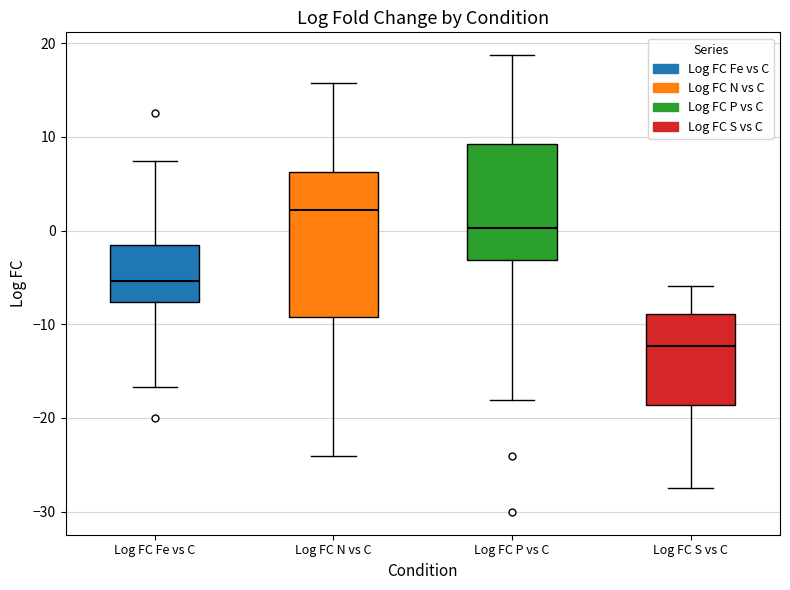

Which box has the highest median line?

Log FC N vs C